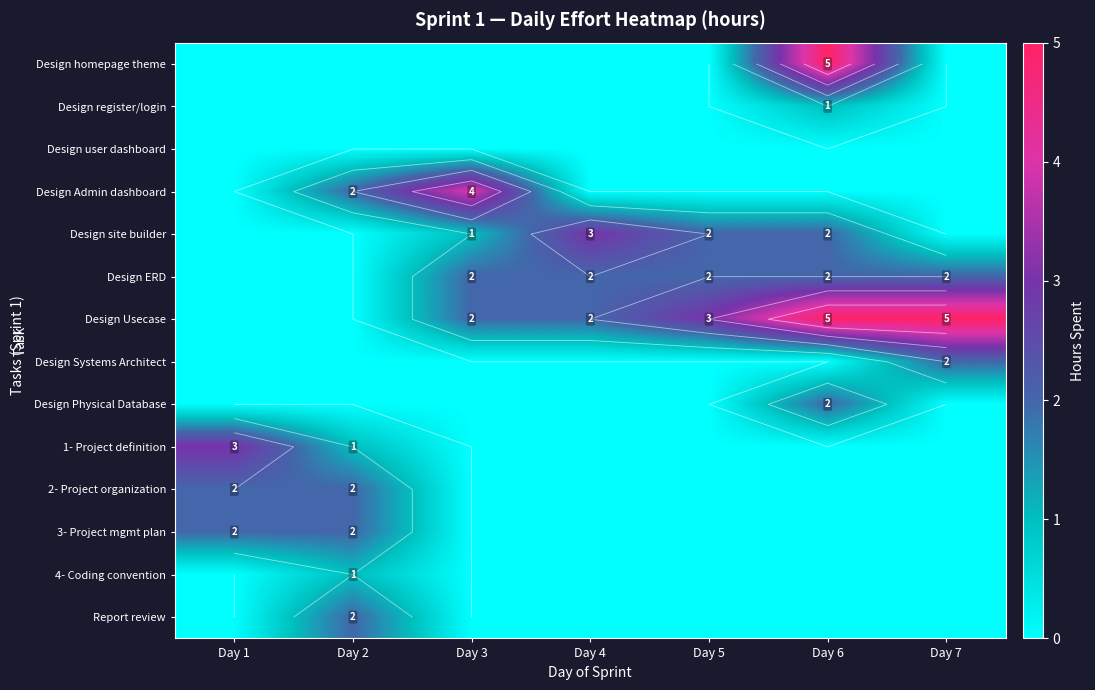

Which series has the largest total across all categories?

Design Usecase